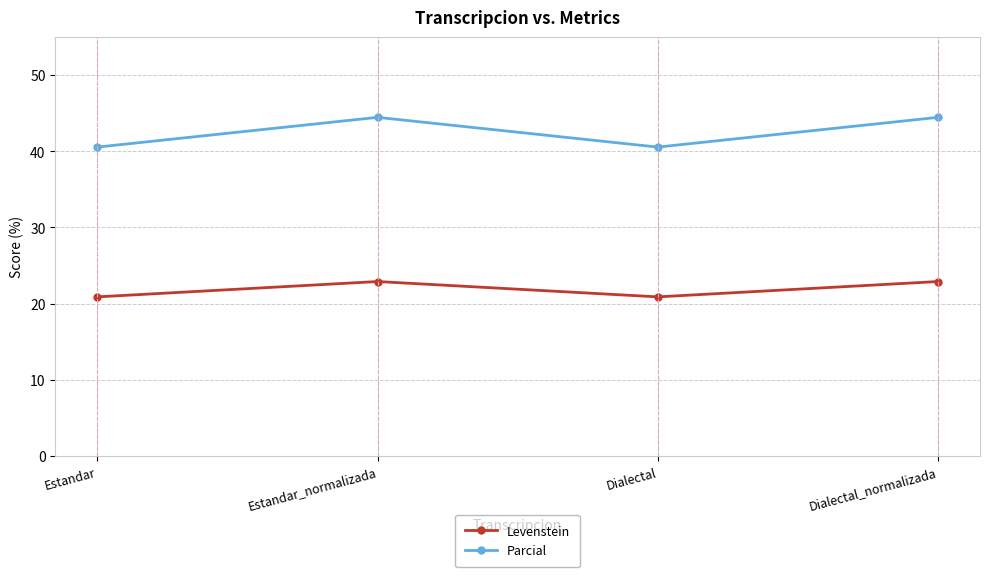

At which label does Parcial first exceed 44?

Estandar_normalizada